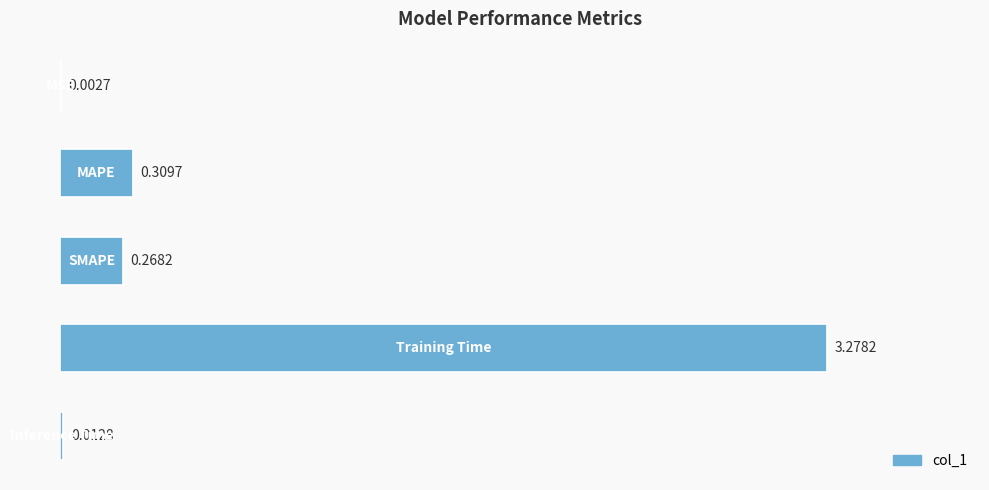

Are the bars horizontal?

Yes